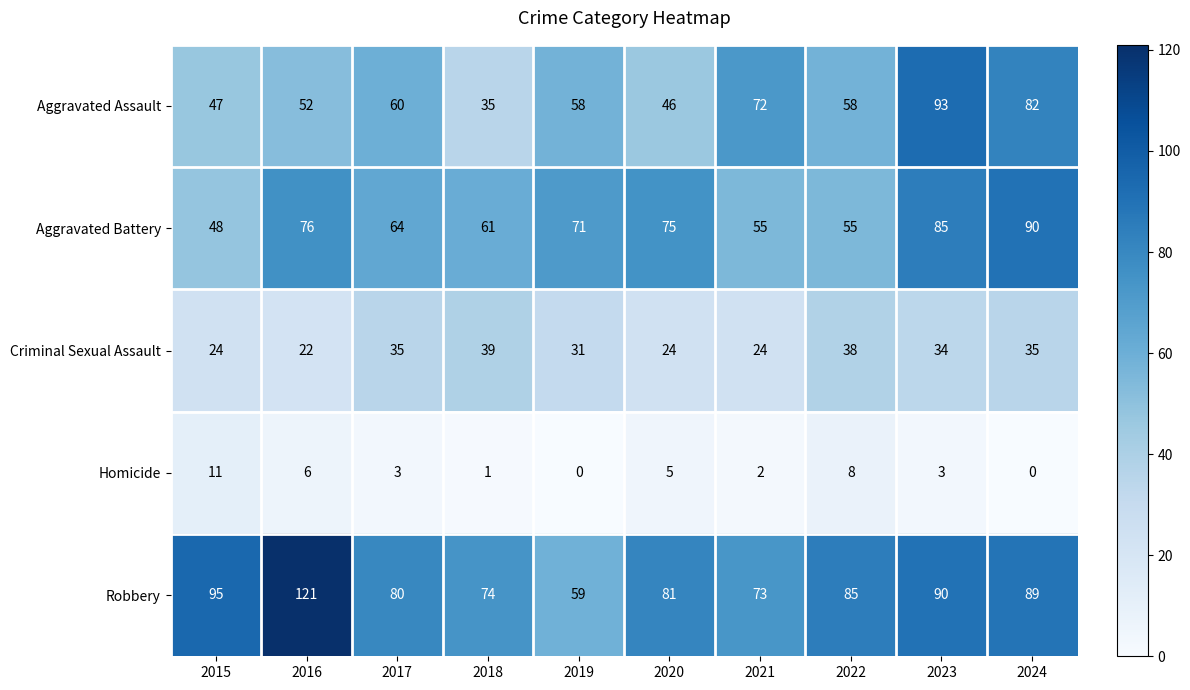

At how many categories does at least one series exceed 33?

10